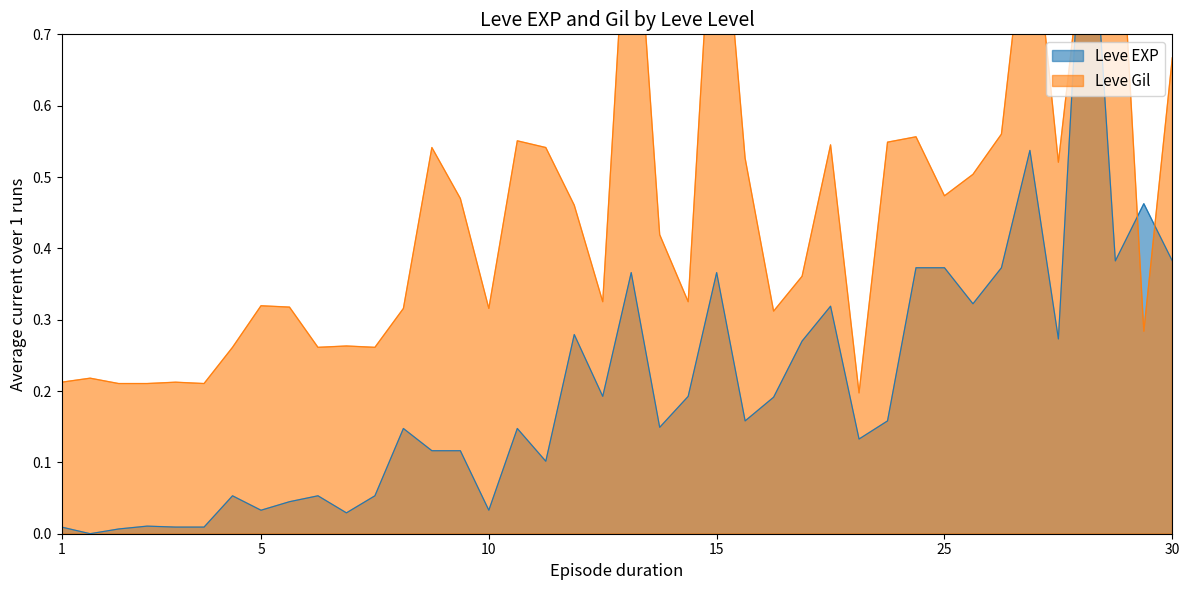

How many lines are shown in the chart?

2